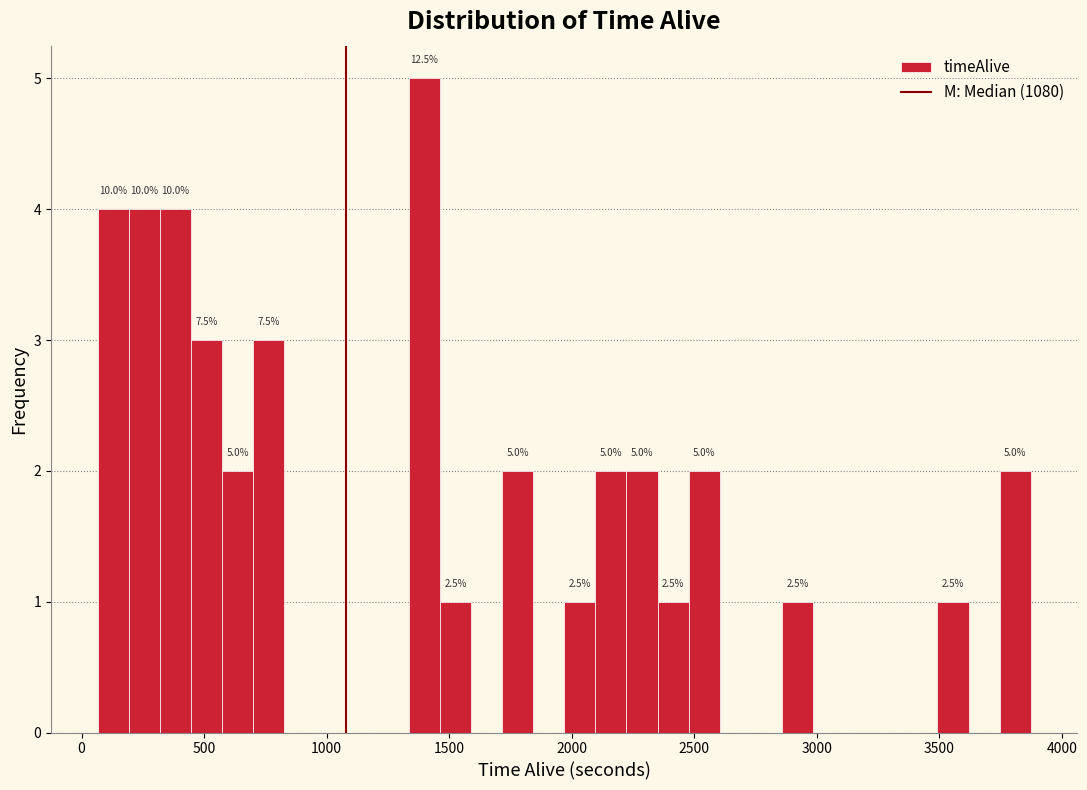

Read against the x-axis, roughly where is the centre of the tallest bar?

1400